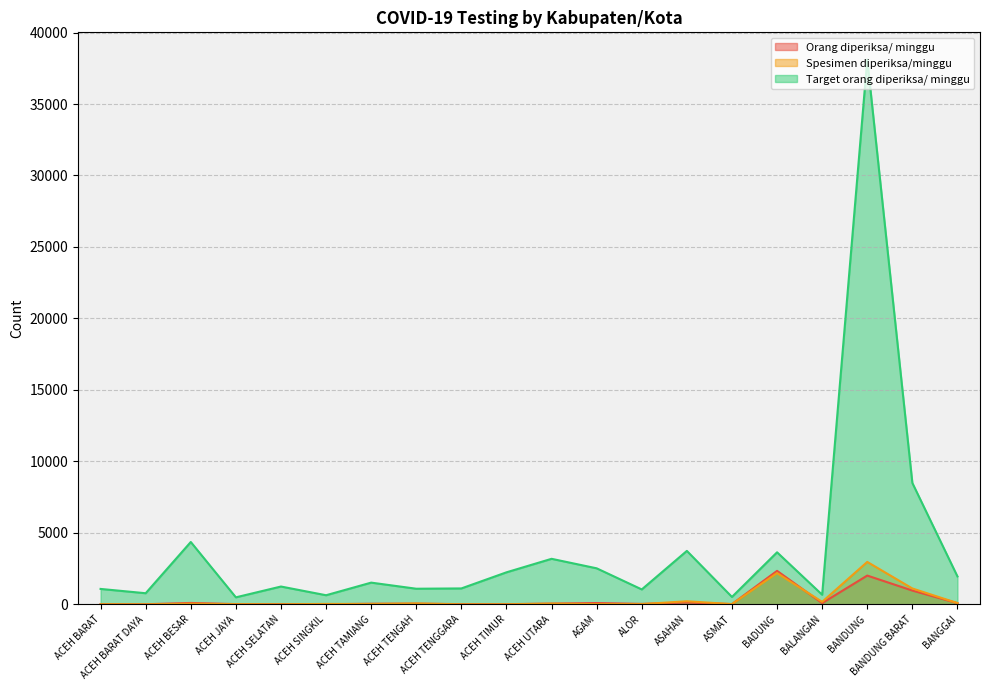

Reading left to right, transcribe all the data shown in this chart.

Orang diperiksa/ minggu: 7	7	98	16	20	6	42	47	15	12	52	92	32	130	17	2342	86	2013	964	85
Spesimen diperiksa/minggu: 7	0	44	12	3	29	23	61	0	3	48	16	15	215	17	2187	174	2967	1110	88
Target orang diperiksa/ minggu: 1078	777	4361	490	1246	637	1519	1092	1113	2240	3185	2520	1043	3738	518	3640	672	38108	8491	1953